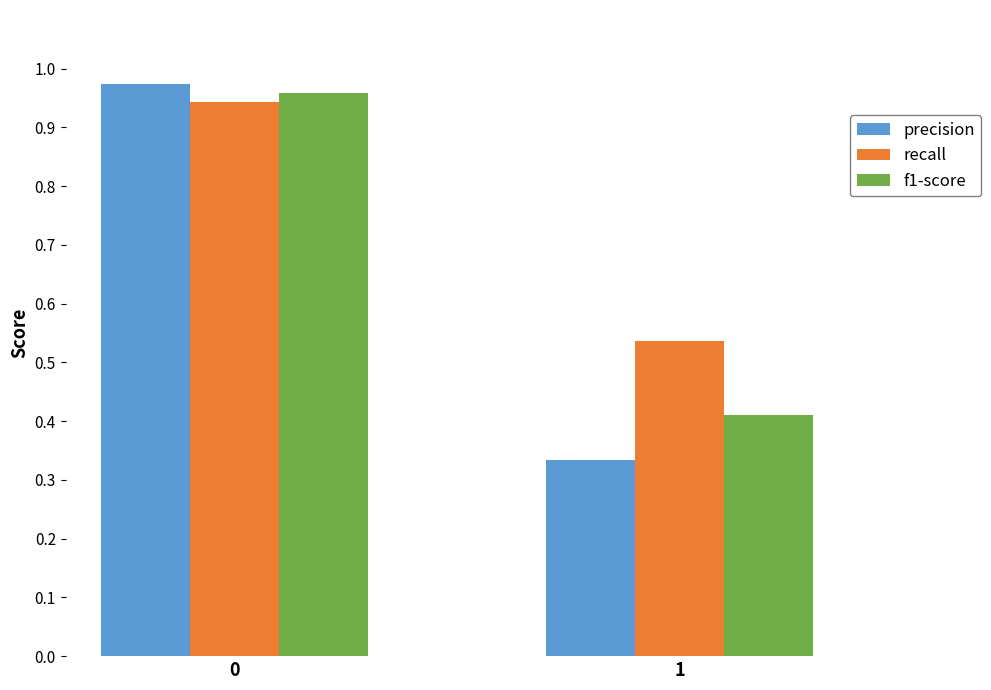

The f1-score series shows 0.4 at 1. True or false?

True